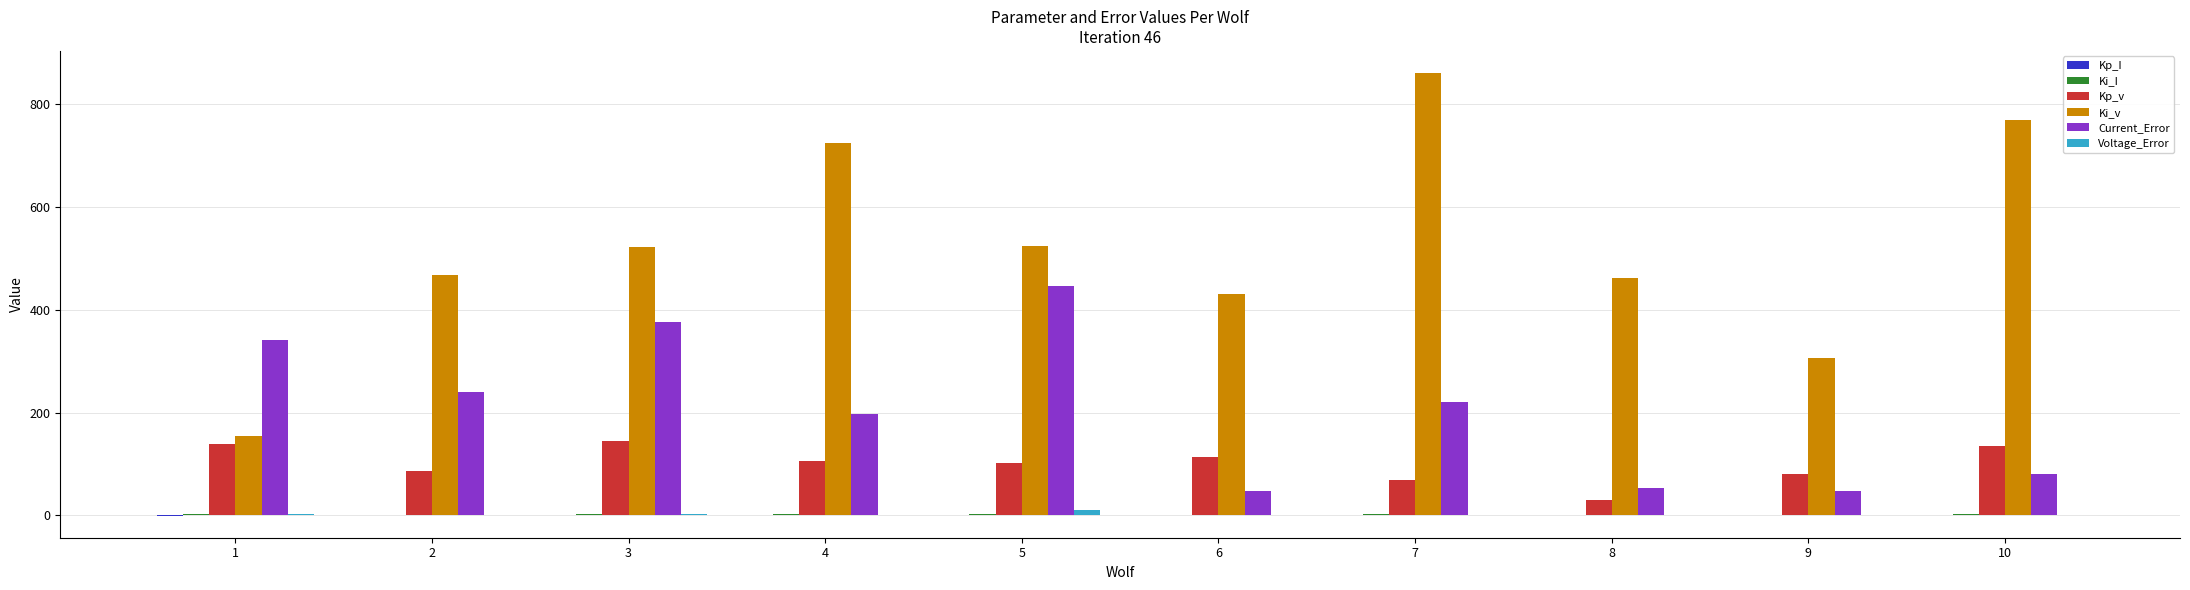

Between 4 and 7, which series saw the biggest shift?

Ki_v